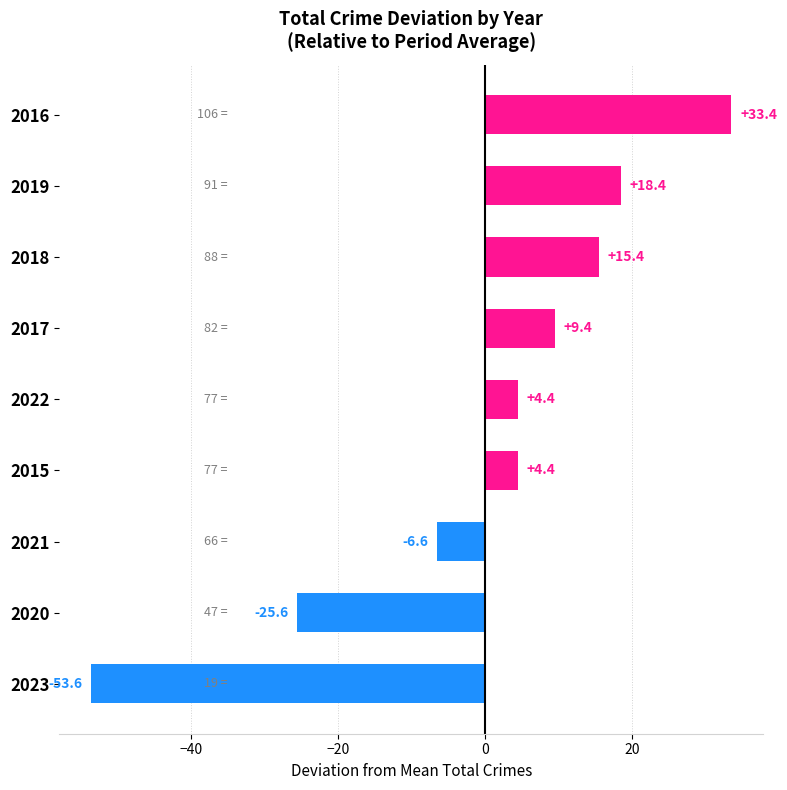

True or false: the data shows 16.1 at 2017.

False